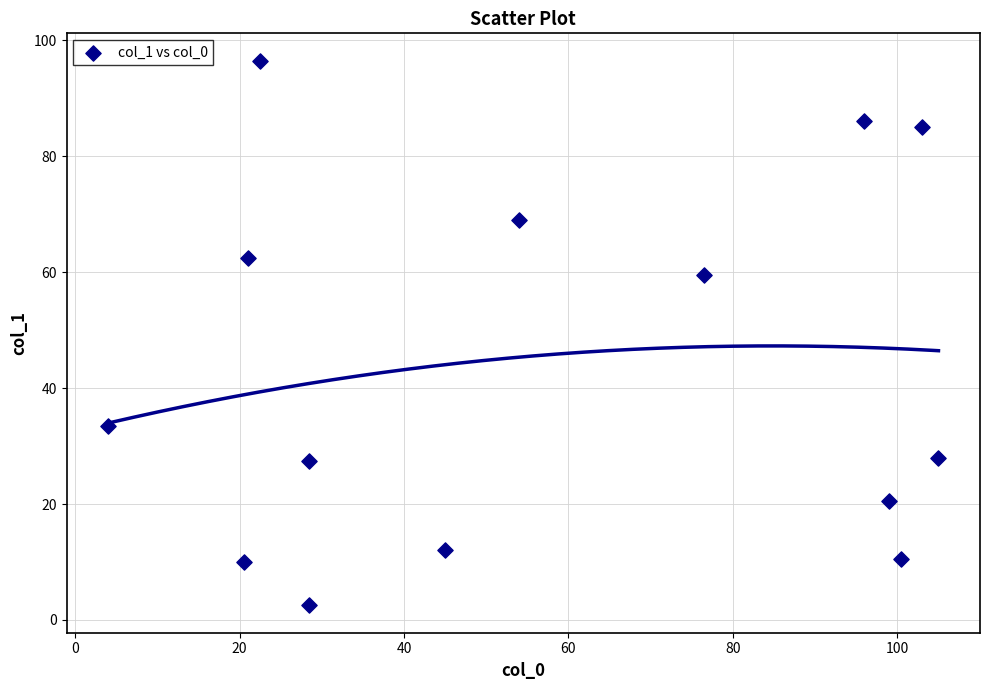

What Y value in the scatter plot is closest to 49?

59.5